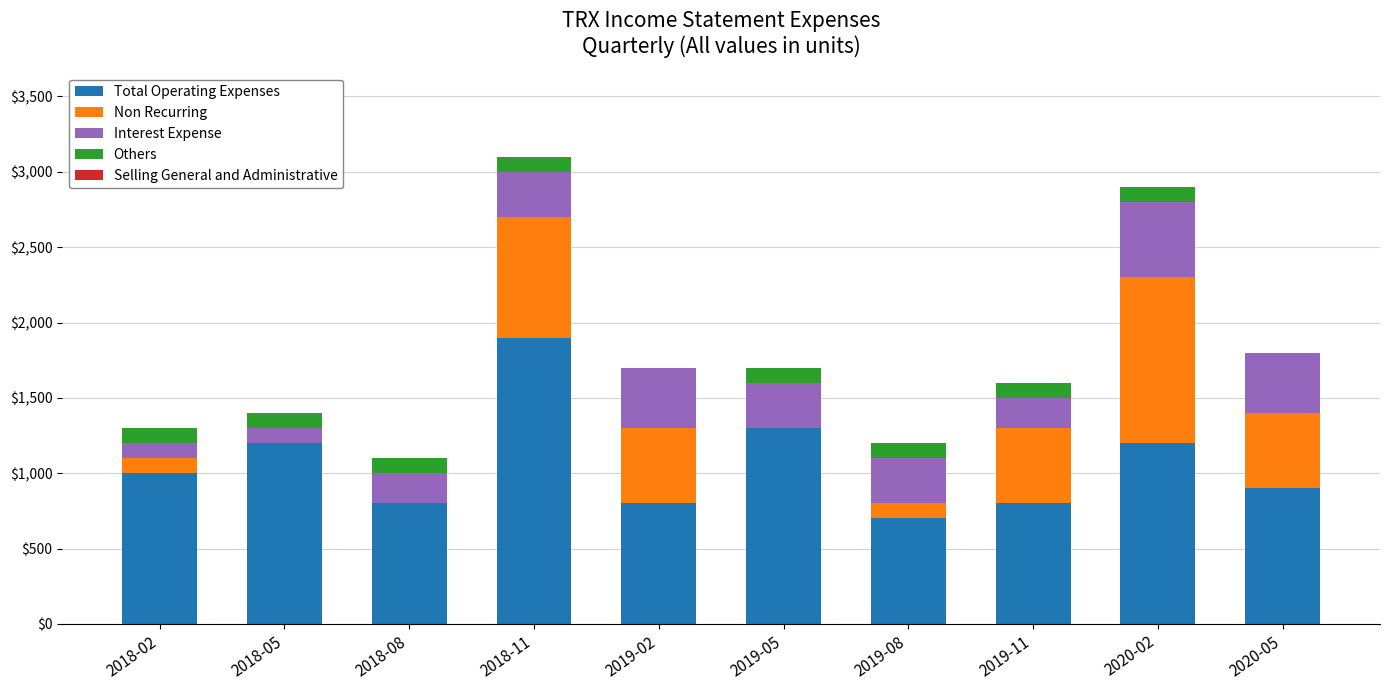

What is the total value across all series at 2019-11?

1600